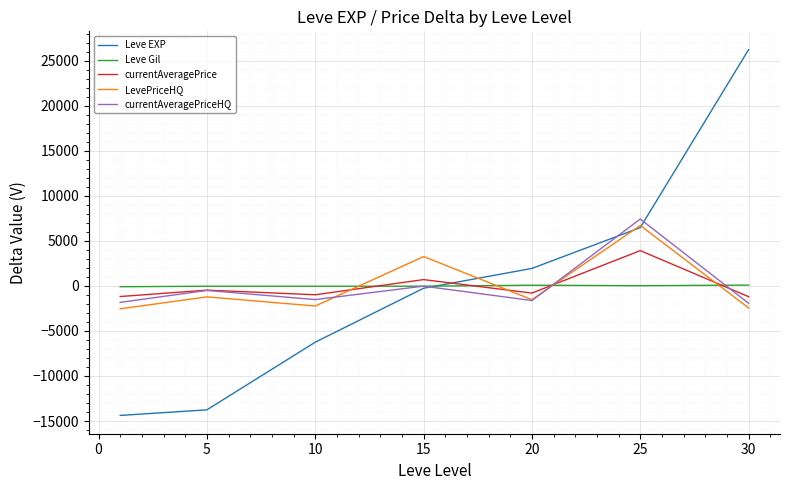

How many values in the LevePriceHQ series are below -1530?

4